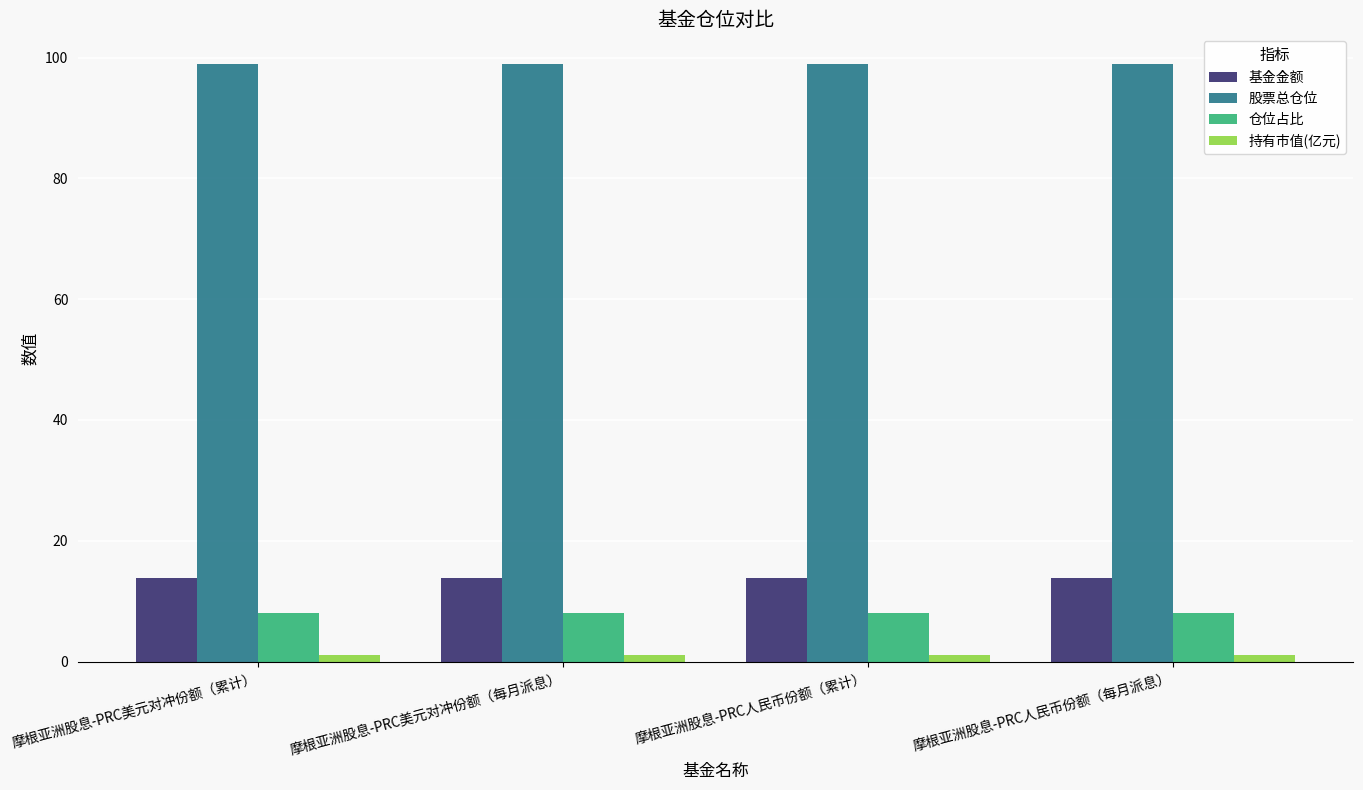

Is the value of 股票总仓位 at 摩根亚洲股息-PRC人民币份额（每月派息） greater than the value of 仓位占比 at 摩根亚洲股息-PRC人民币份额（每月派息）?

Yes